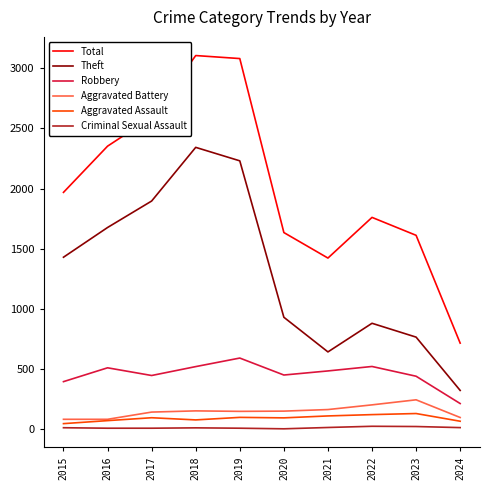

Is the value of Theft at 2024 greater than the value of Aggravated Assault at 2024?

Yes